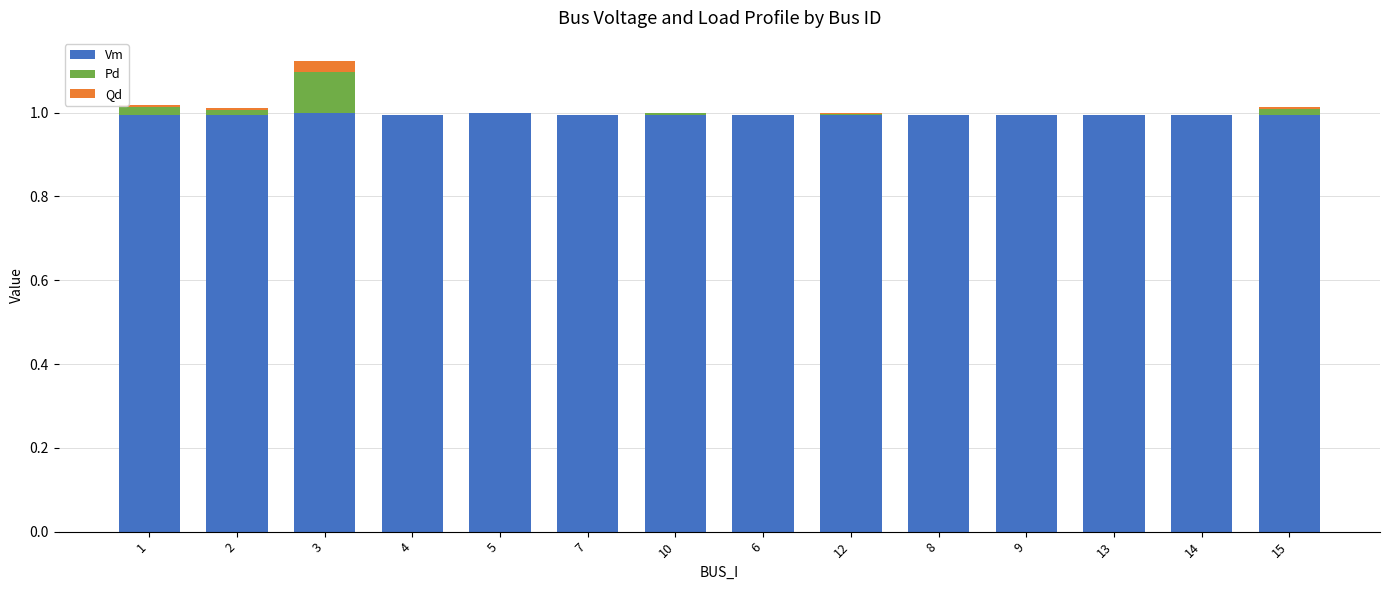

Is it true that Vm equals 1.0 at 10?

True